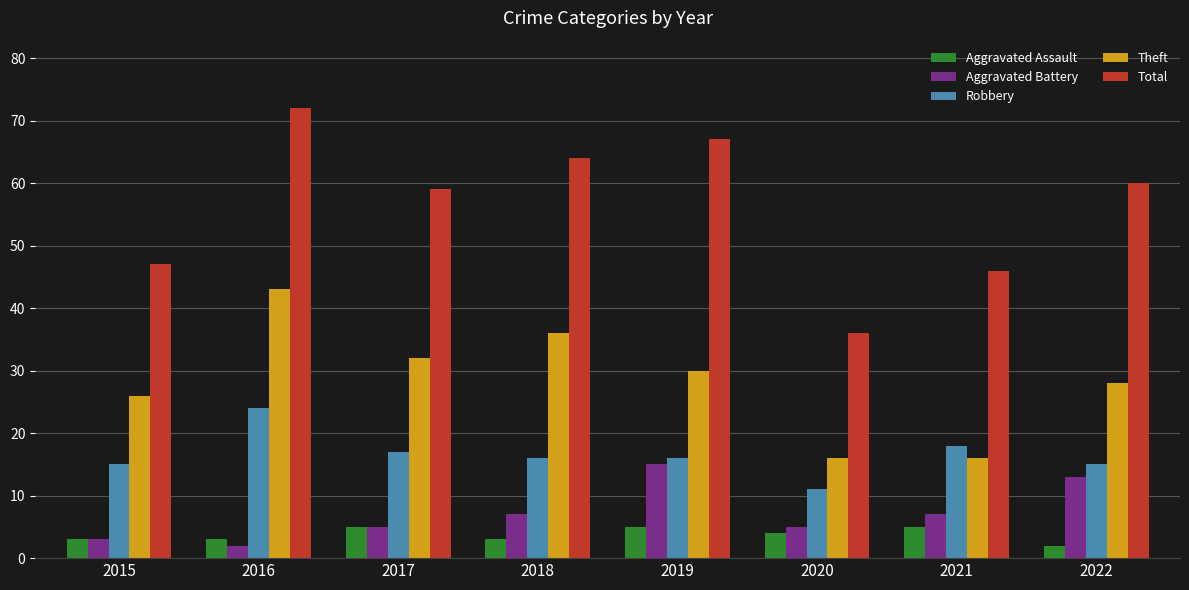

Reading left to right, transcribe all the data shown in this chart.

Aggravated Assault: 2015=3	2016=3	2017=5	2018=3	2019=5	2020=4	2021=5	2022=2
Aggravated Battery: 2015=3	2016=2	2017=5	2018=7	2019=15	2020=5	2021=7	2022=13
Robbery: 2015=15	2016=24	2017=17	2018=16	2019=16	2020=11	2021=18	2022=15
Theft: 2015=26	2016=43	2017=32	2018=36	2019=30	2020=16	2021=16	2022=28
Total: 2015=47	2016=72	2017=59	2018=64	2019=67	2020=36	2021=46	2022=60